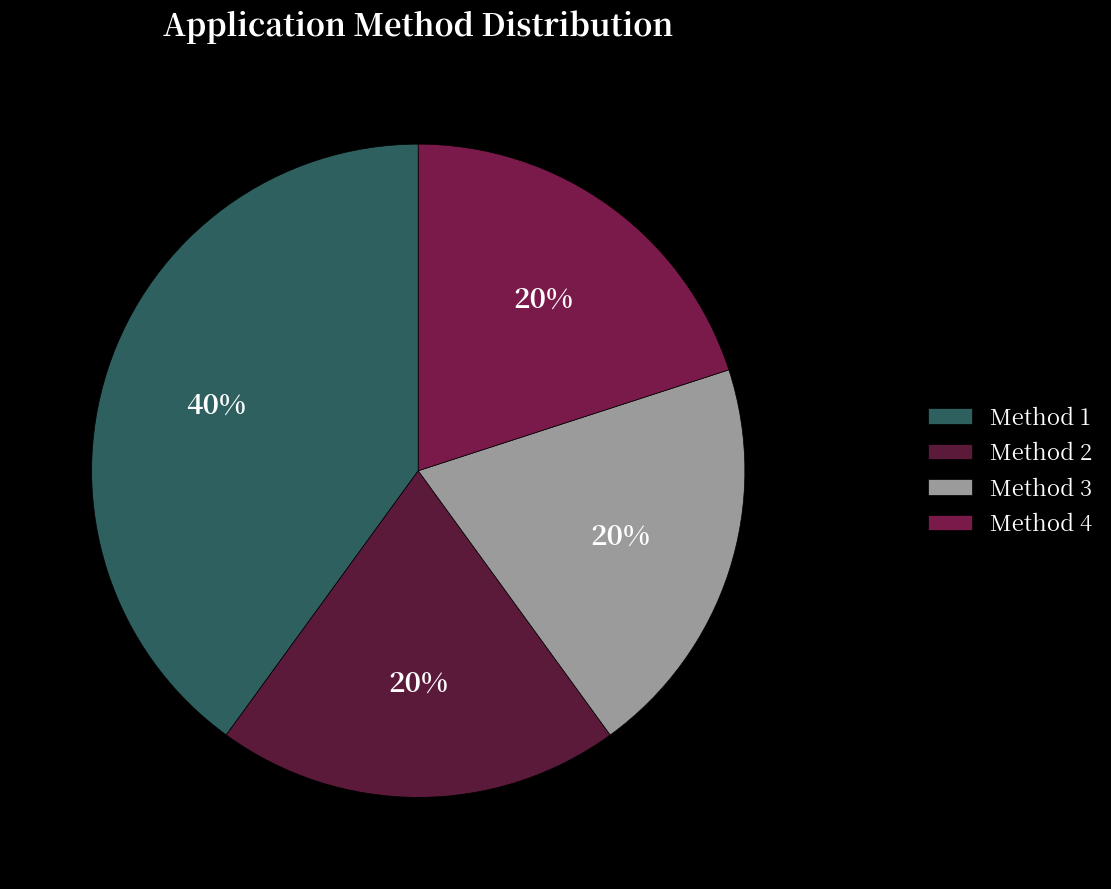

Count the number of slices in the pie.

4